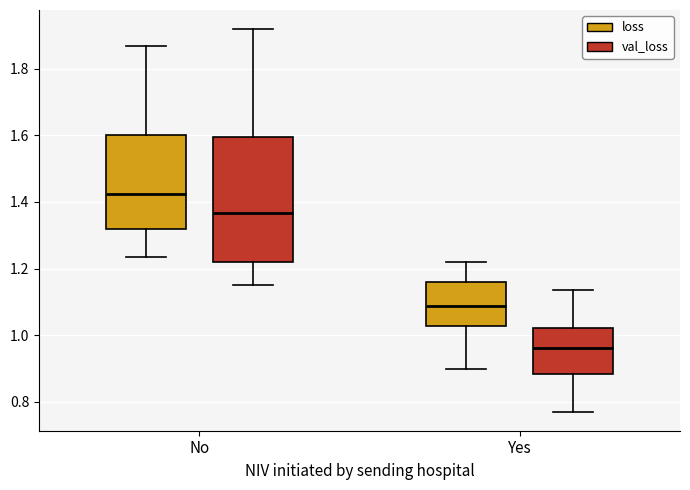

Where is the upper edge of the box for Yes (loss) on the y-axis? The values are not printed on the chart, so give them approximately, as read against the axis.

1.16